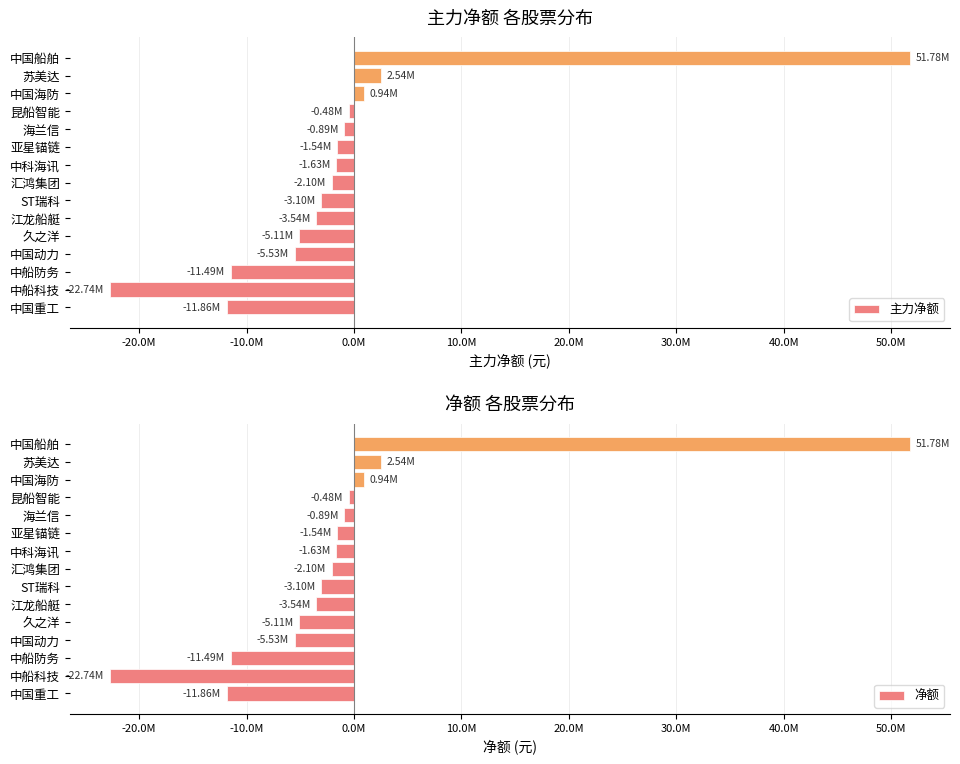

At how many categories does at least one series exceed -13885475?

14